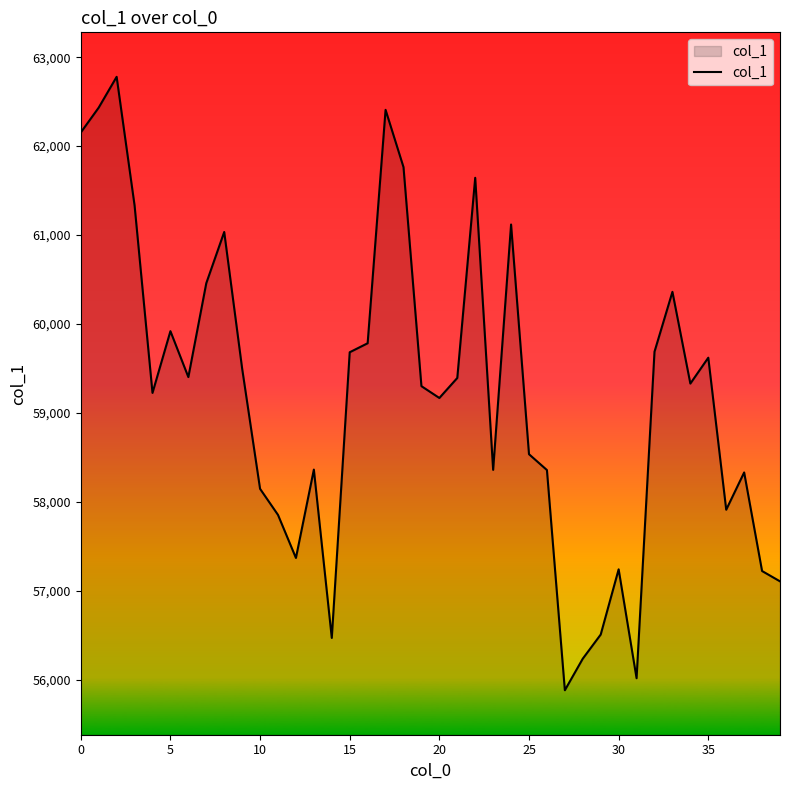

What is the difference between the maximum and minimum values?

6895